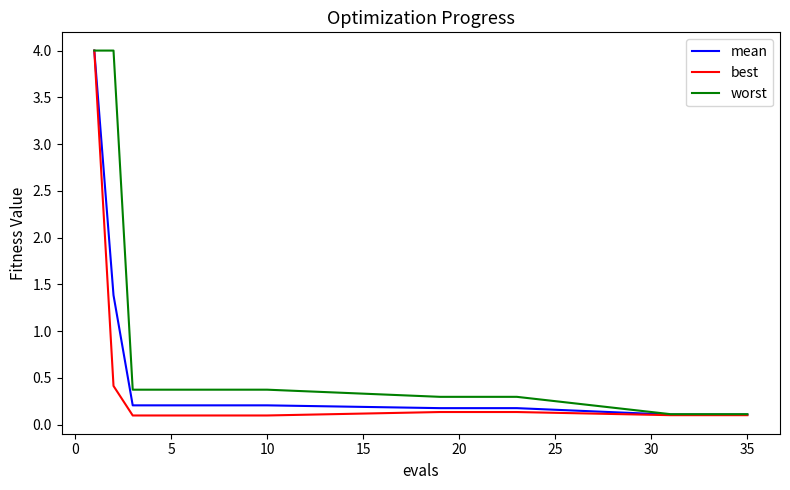

Which series has the largest total across all categories?

worst